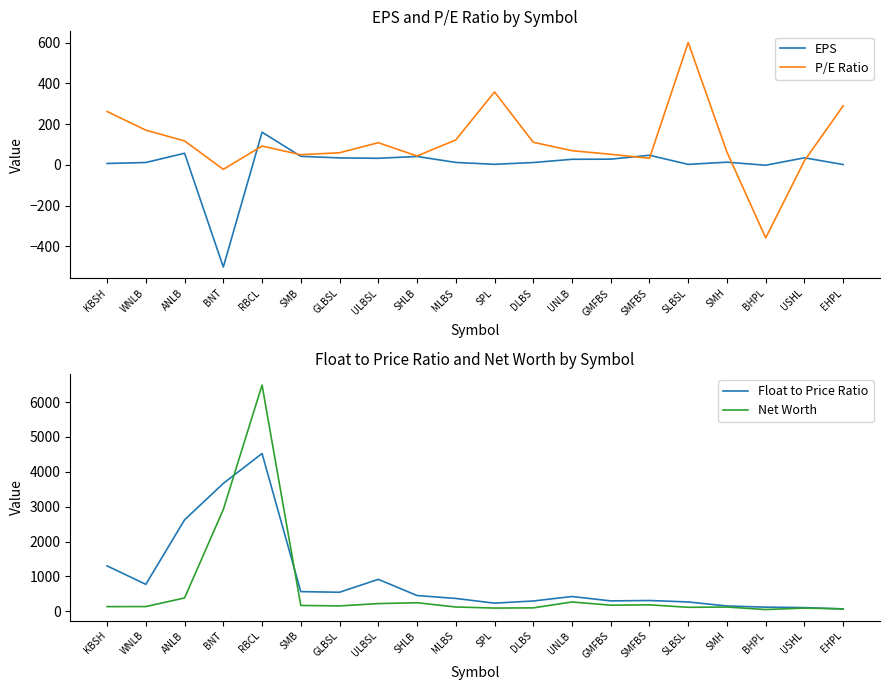

At which category does the chart reach its minimum across all series?

BNT